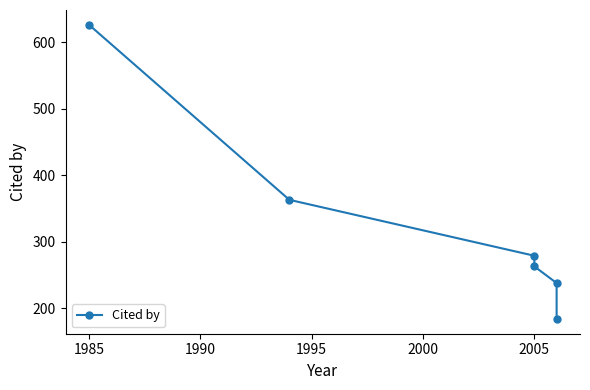

What is the ratio of the value at 2005 to the value at 1995?

0.7